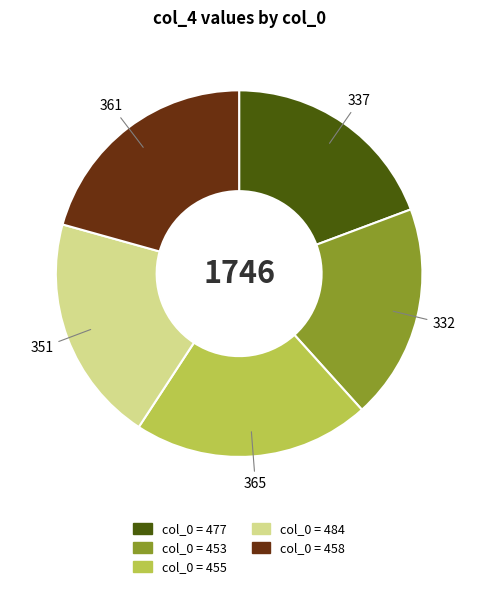

Does any single category account for the majority?

No